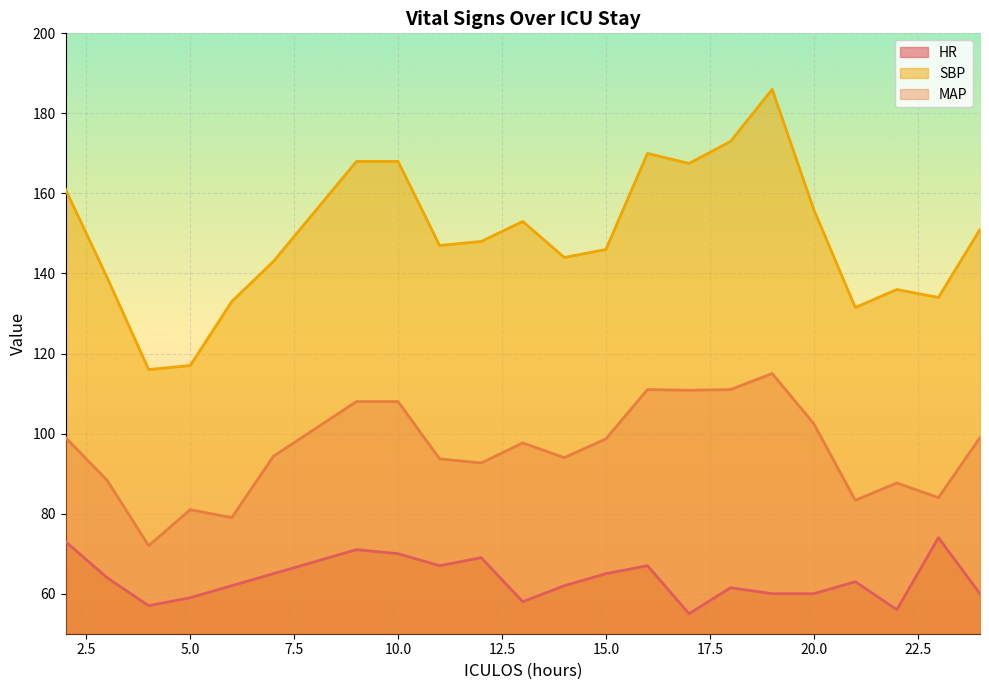

True or false: MAP has more than 1 points higher than both neighbors.

True